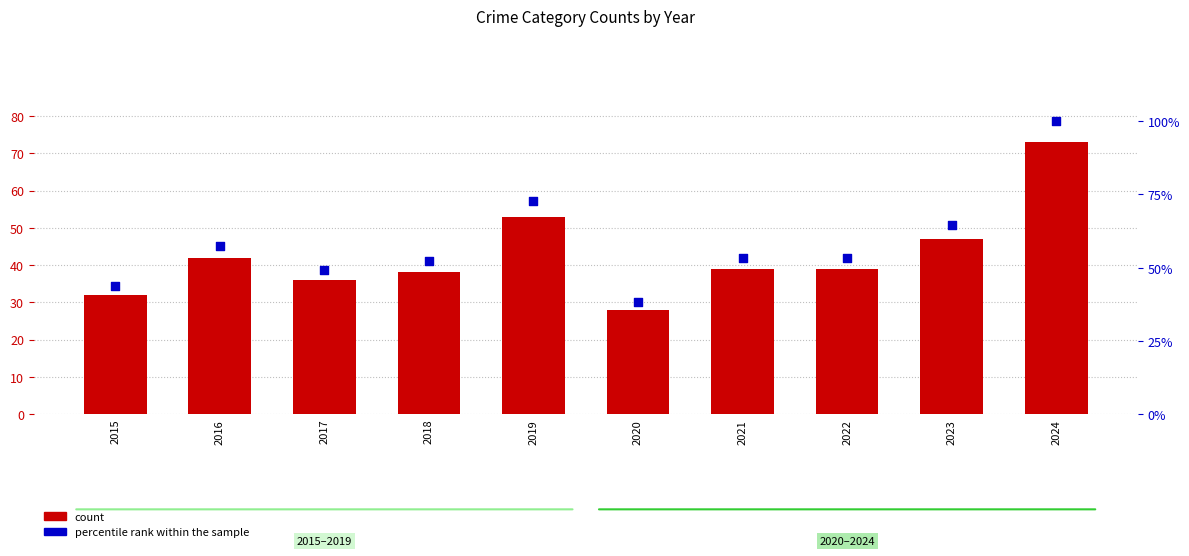

At how many categories does at least one series exceed 90?

1